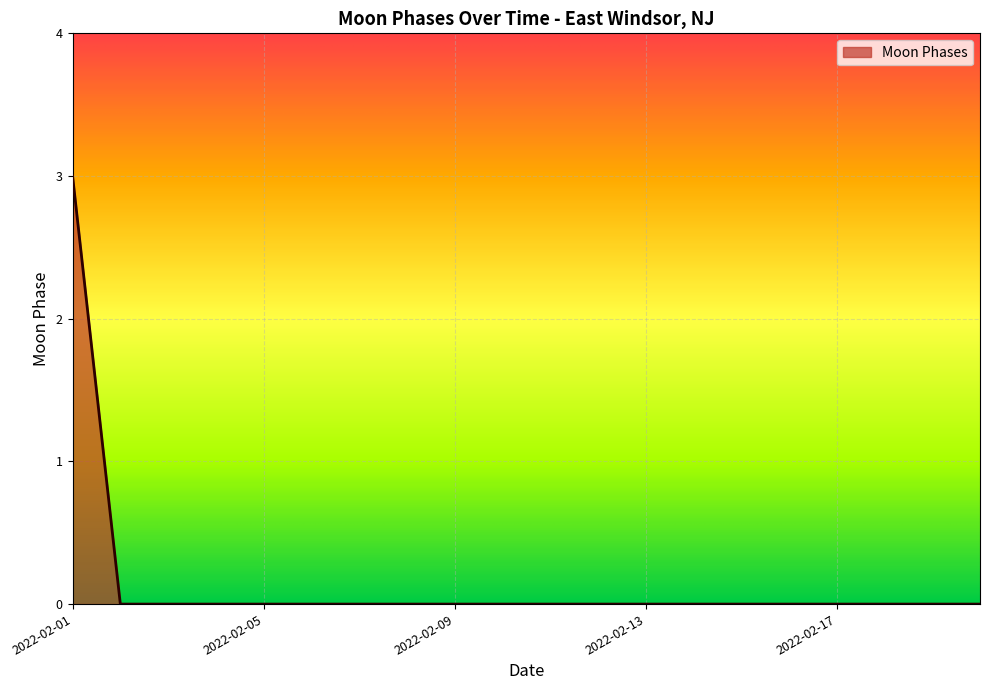

What is the difference between the maximum and second lowest values?

3